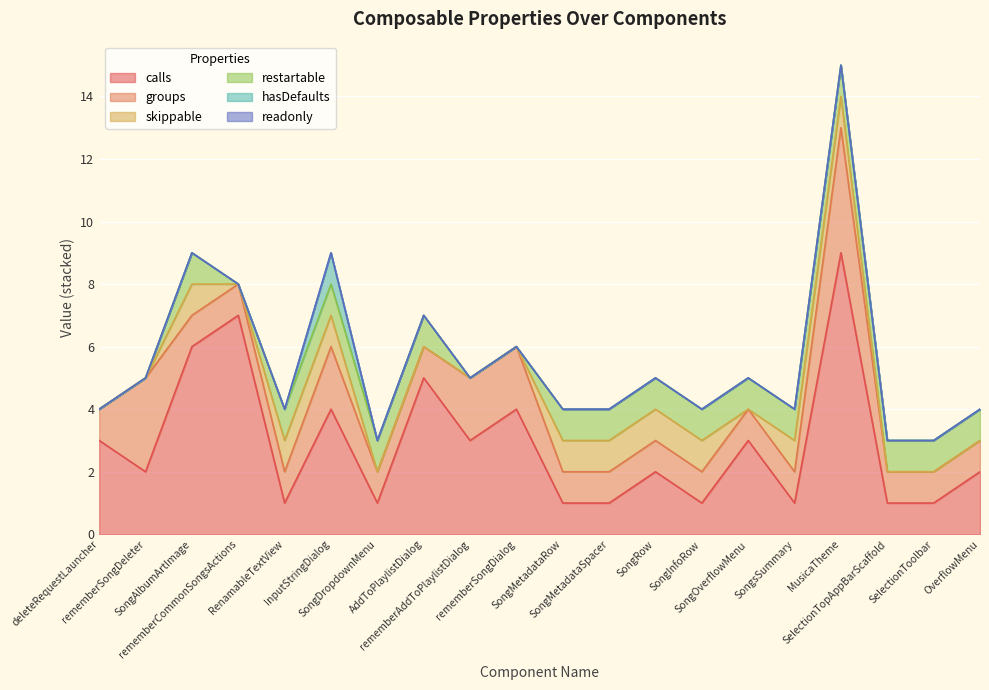

What are all the series names shown in the legend?

calls, groups, skippable, restartable, hasDefaults, readonly